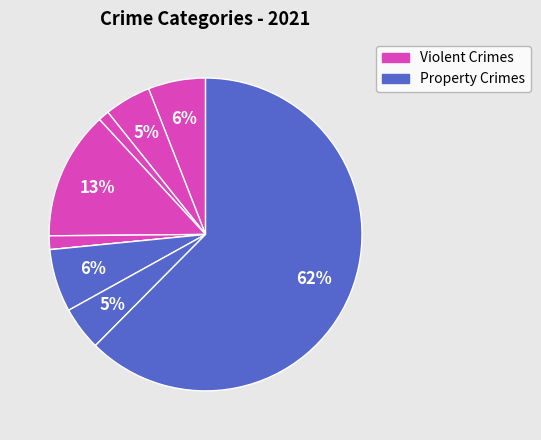

Count the number of slices in the pie.

9